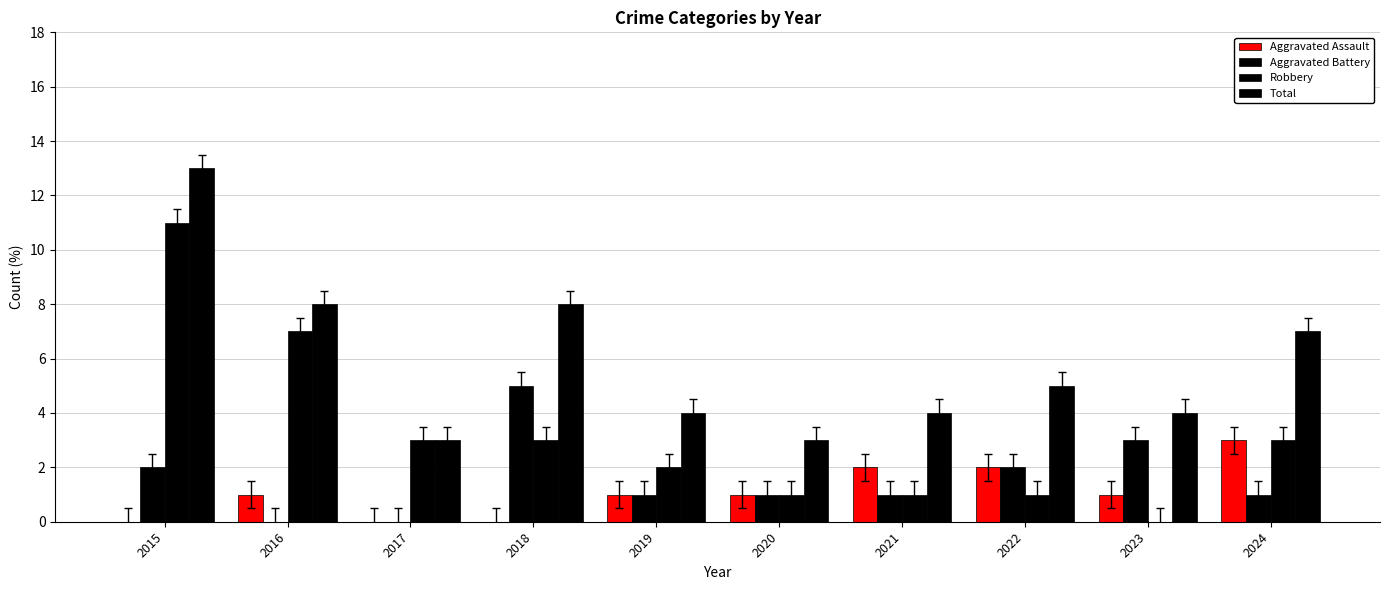

What is the sum of the Aggravated Assault values at 2019 and 2020?

2